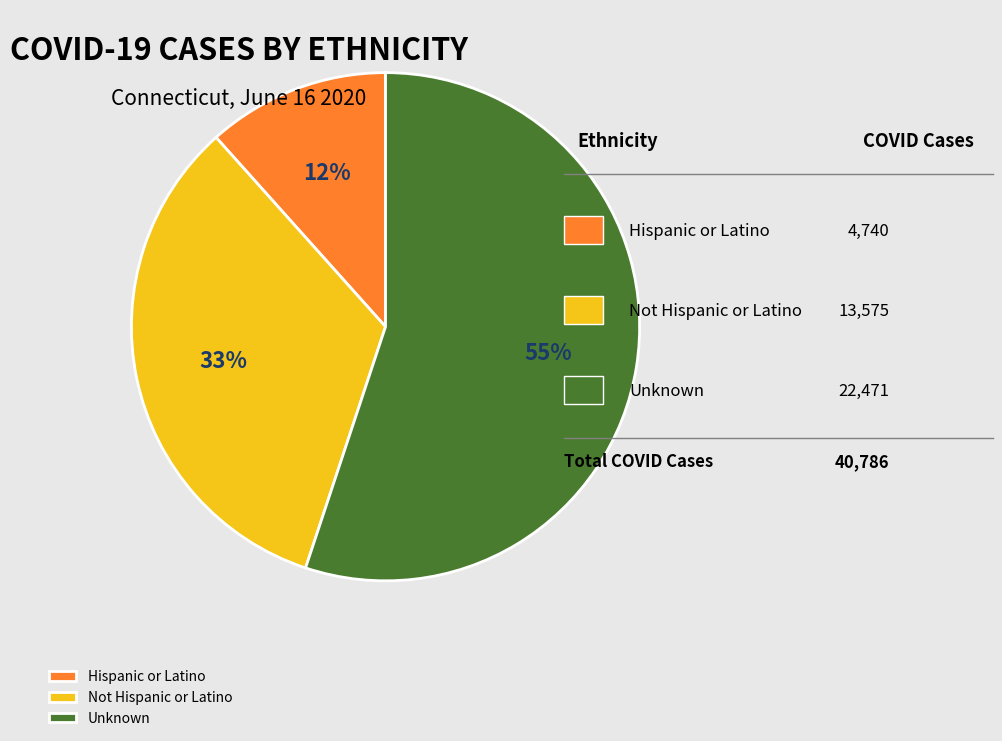

Which has a higher value, Hispanic or Latino or Unknown?

Unknown